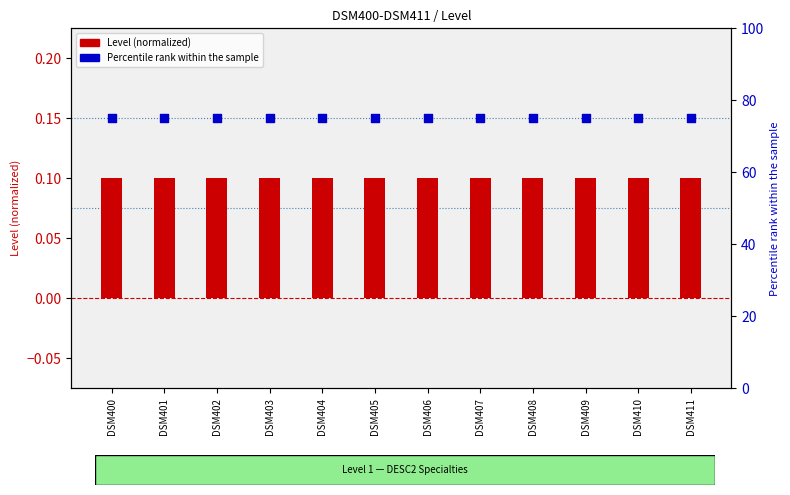

Is the value of Percentile rank at DSM405 greater than the value of Level (normalized) at DSM410?

Yes